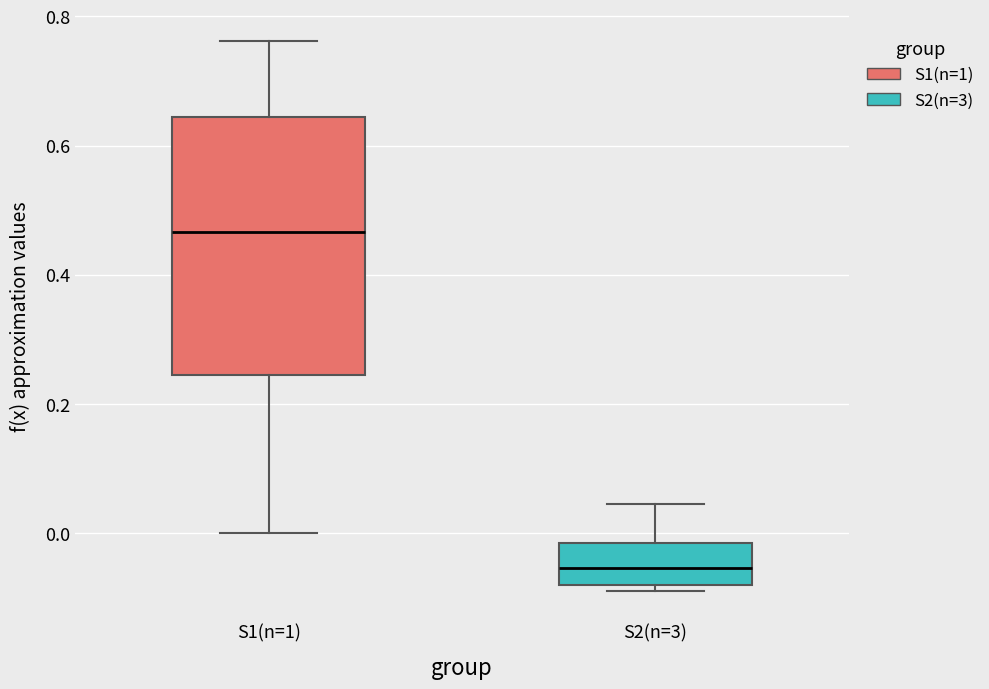

Where does the median line of the box for S2(n=3) sit on the y-axis? The values are not printed on the chart, so give them approximately, as read against the axis.

-0.06